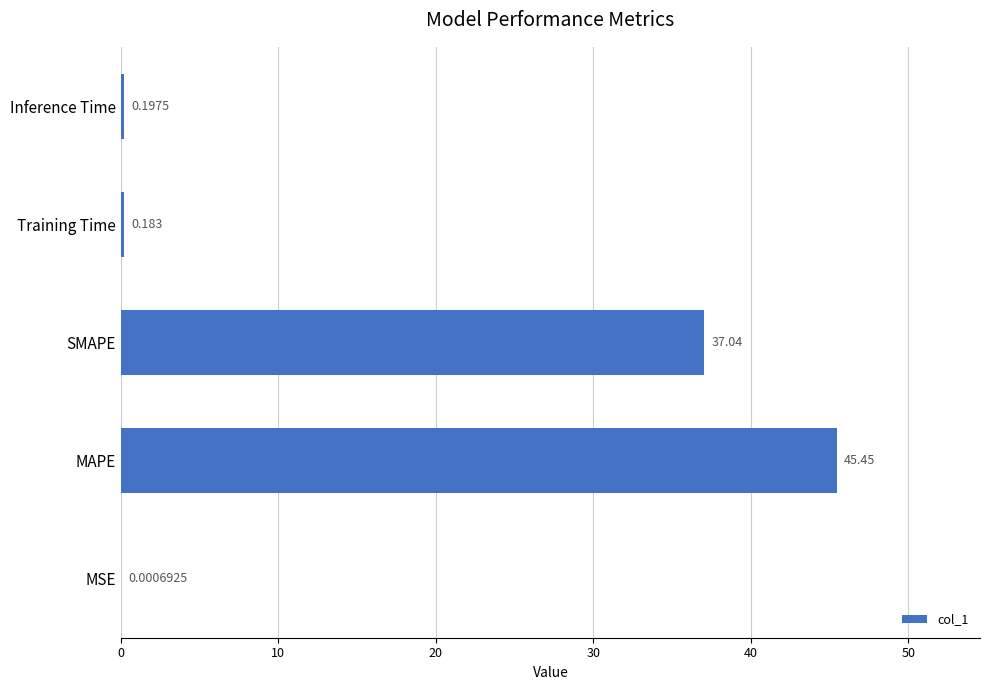

Between MSE and Training Time, which is larger?

Training Time